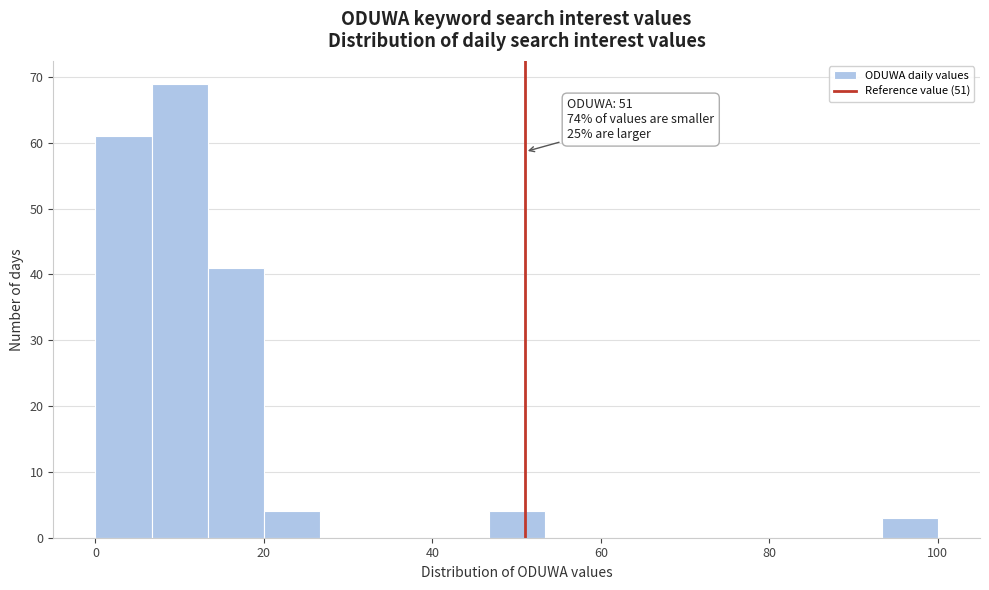

Around what value on the x-axis is the tallest bar? Give the approximate position of its centre, as read against the axis.

10